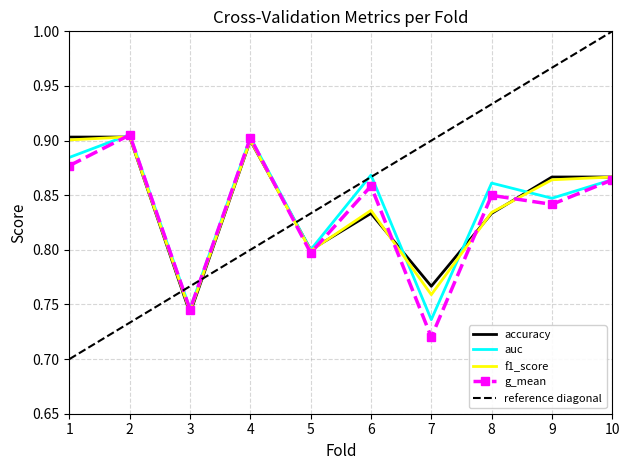

Between which two adjacent categories do accuracy and f1_score first intersect?

1 and 2